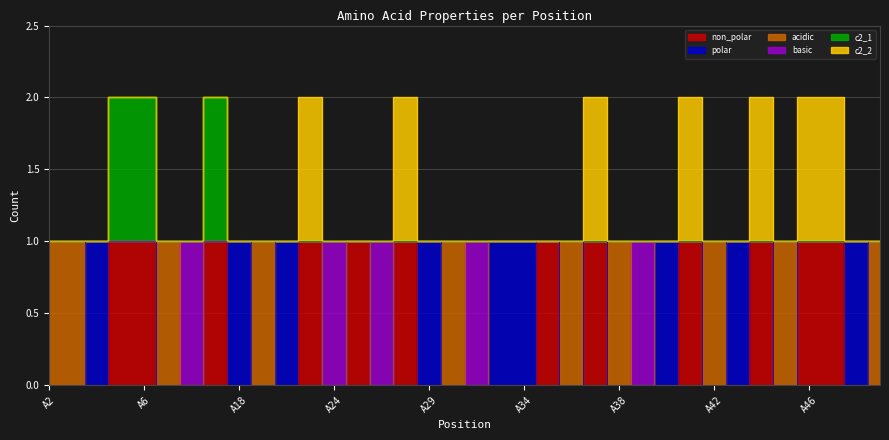

Does the chart display data point markers on the line(s)?

No